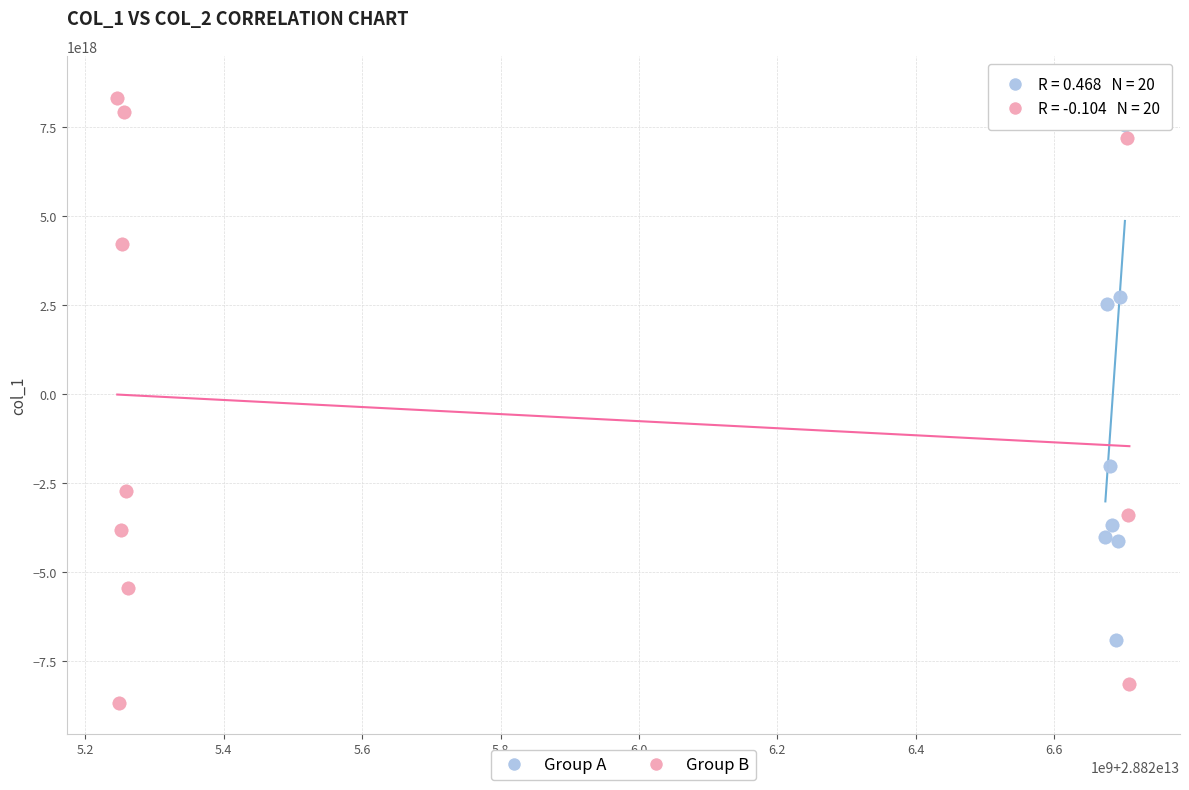

Which series reaches the minimum Y coordinate?

Group B